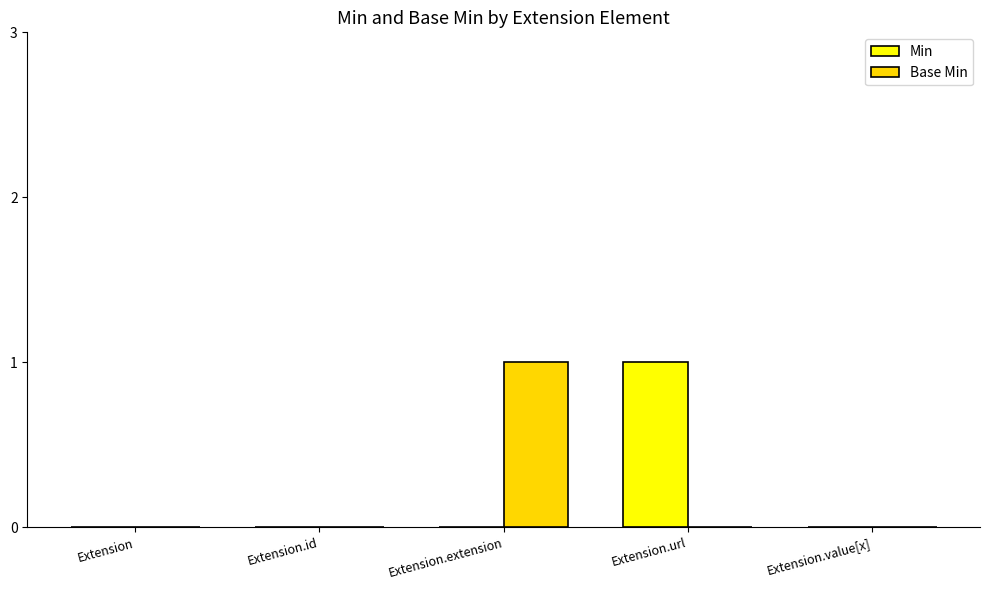

Which series changed the most between Extension.id and Extension.extension?

Base Min